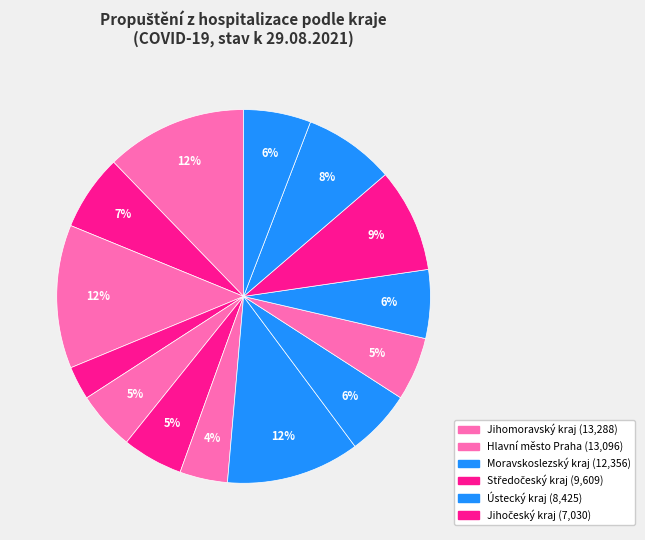

Count the number of slices in the pie.

14